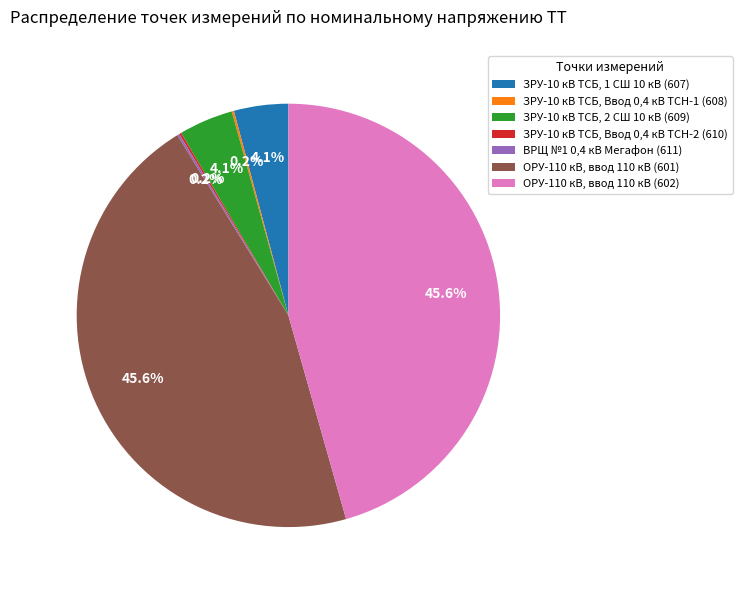

The ОРУ-110 кВ, ввод 110 кВ (602) slice represents 46% of the pie. True or false?

True